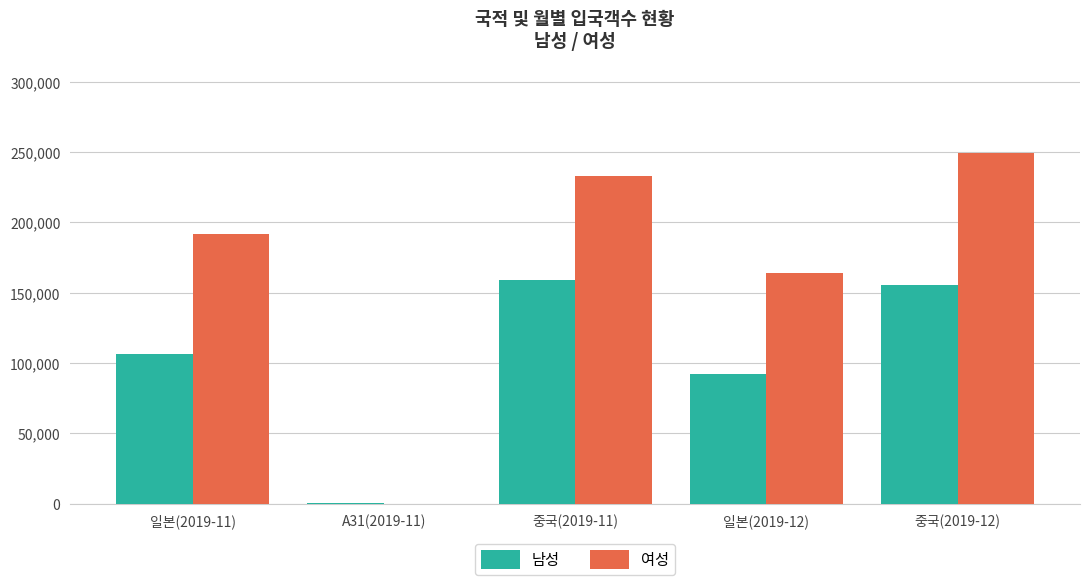

Between 일본(2019-11) and 중국(2019-12), which series saw the biggest shift?

여성